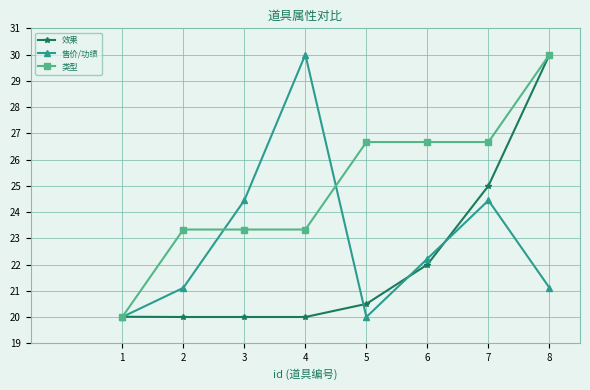

What is the spread (max minus min) of values at 3?

4.4